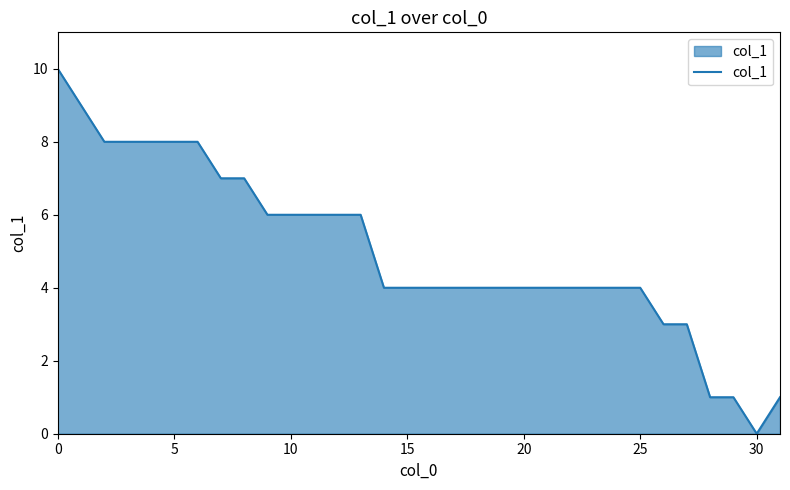

How many lines are shown in the chart?

1